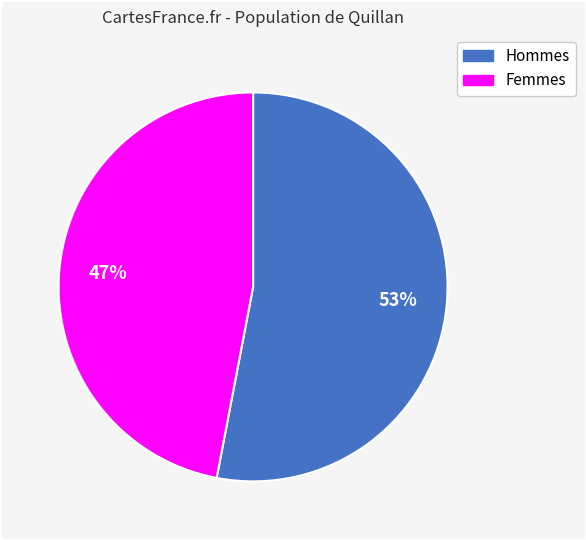

To the nearest percent, what is the difference between the largest and smallest slice percentages?

6%